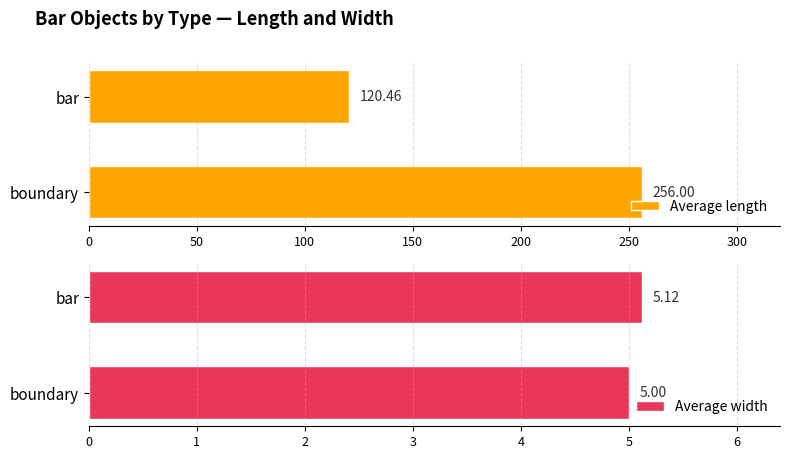

Reading left to right, what are all the values shown in this chart?

Average length: 256.0	120.5
Average width: 5.0	5.1